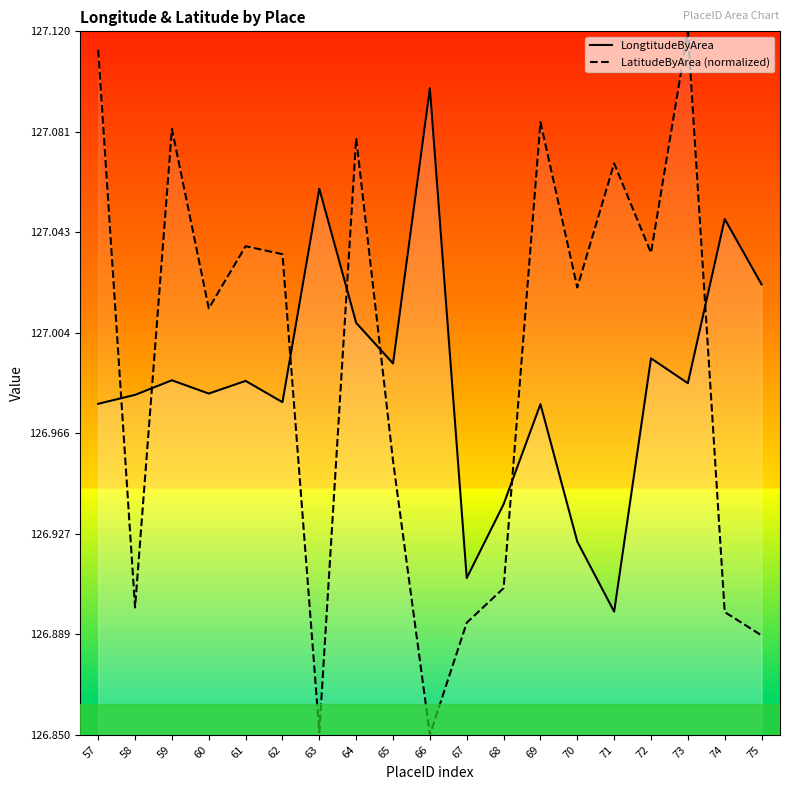

How many lines are shown in the chart?

2